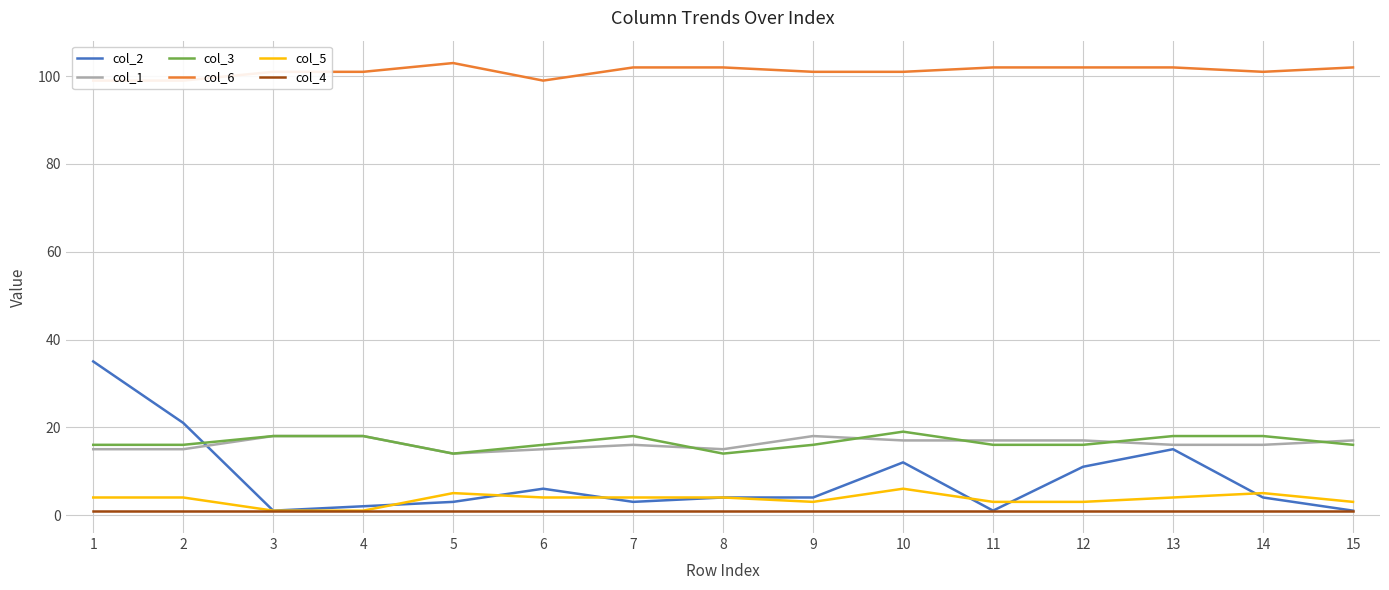

At which label does col_2 first exceed 4?

1